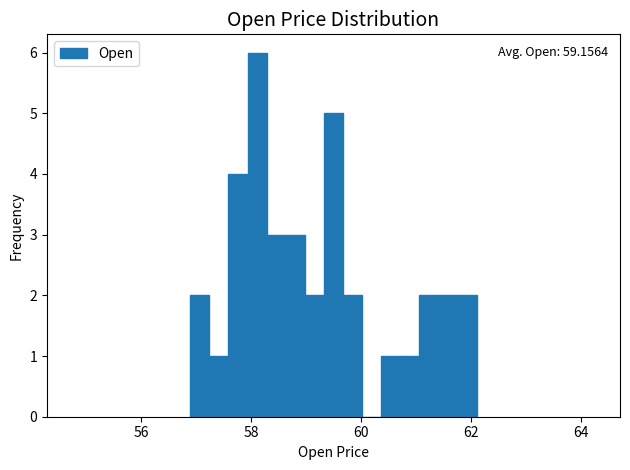

Read against the x-axis, roughly where is the centre of the tallest bar?

58.2